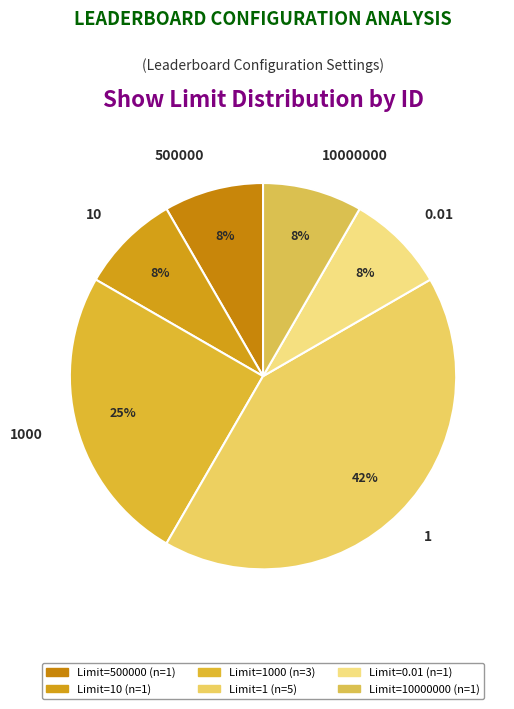

Which slice is the largest?

1